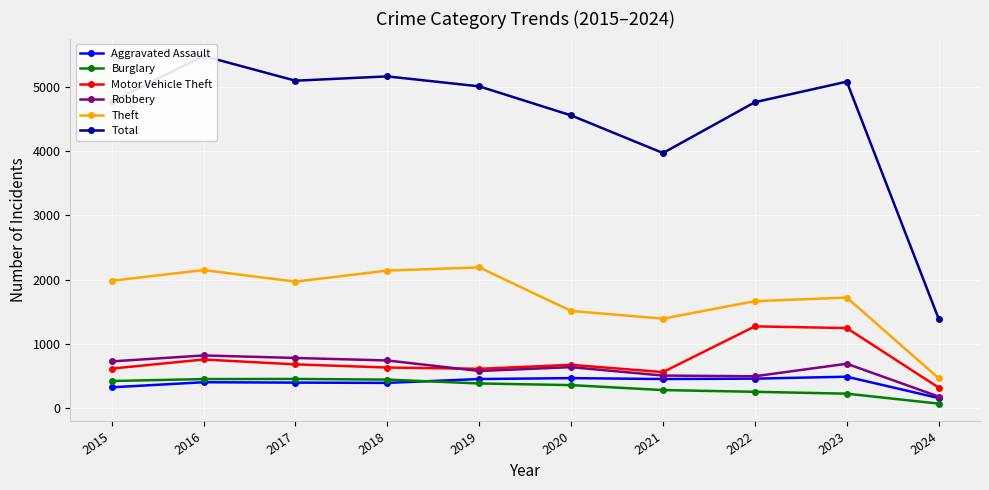

True or false: Burglary and Theft intersect in this chart.

False